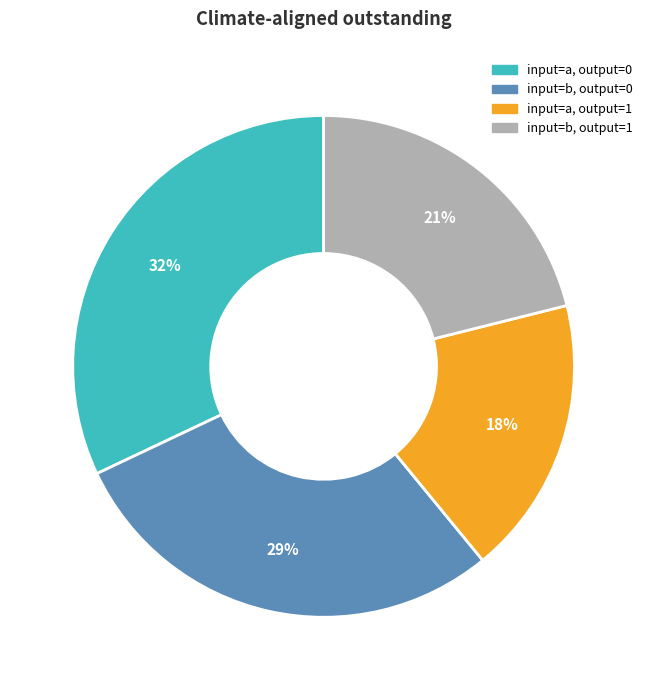

To the nearest percent, what is the difference between the largest and smallest slice percentages?

14%